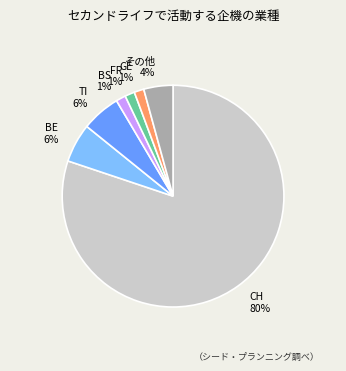

Which has a higher value, GE or TI?

TI